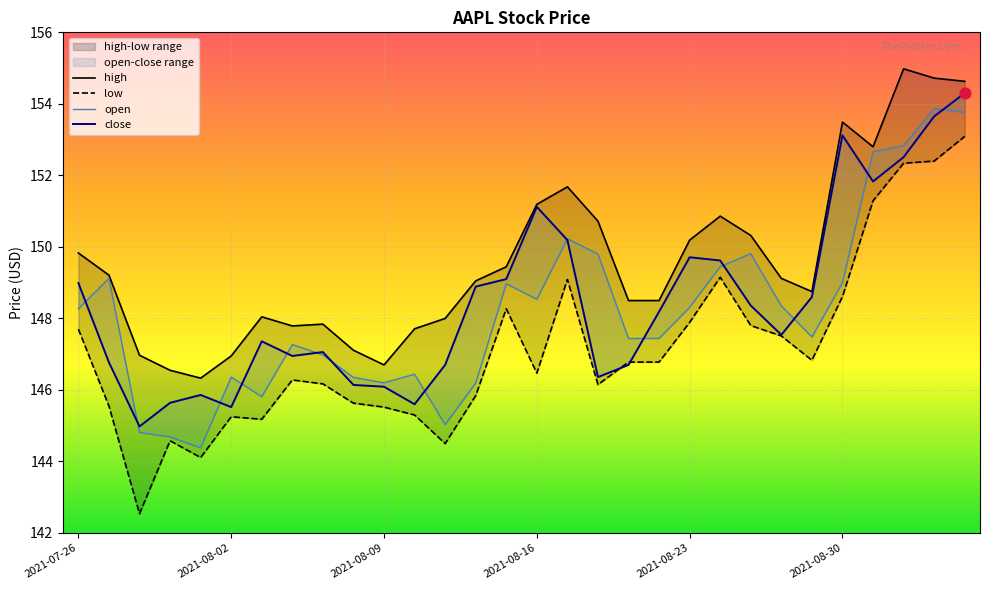

What is the total value across all series at 12?

584.2